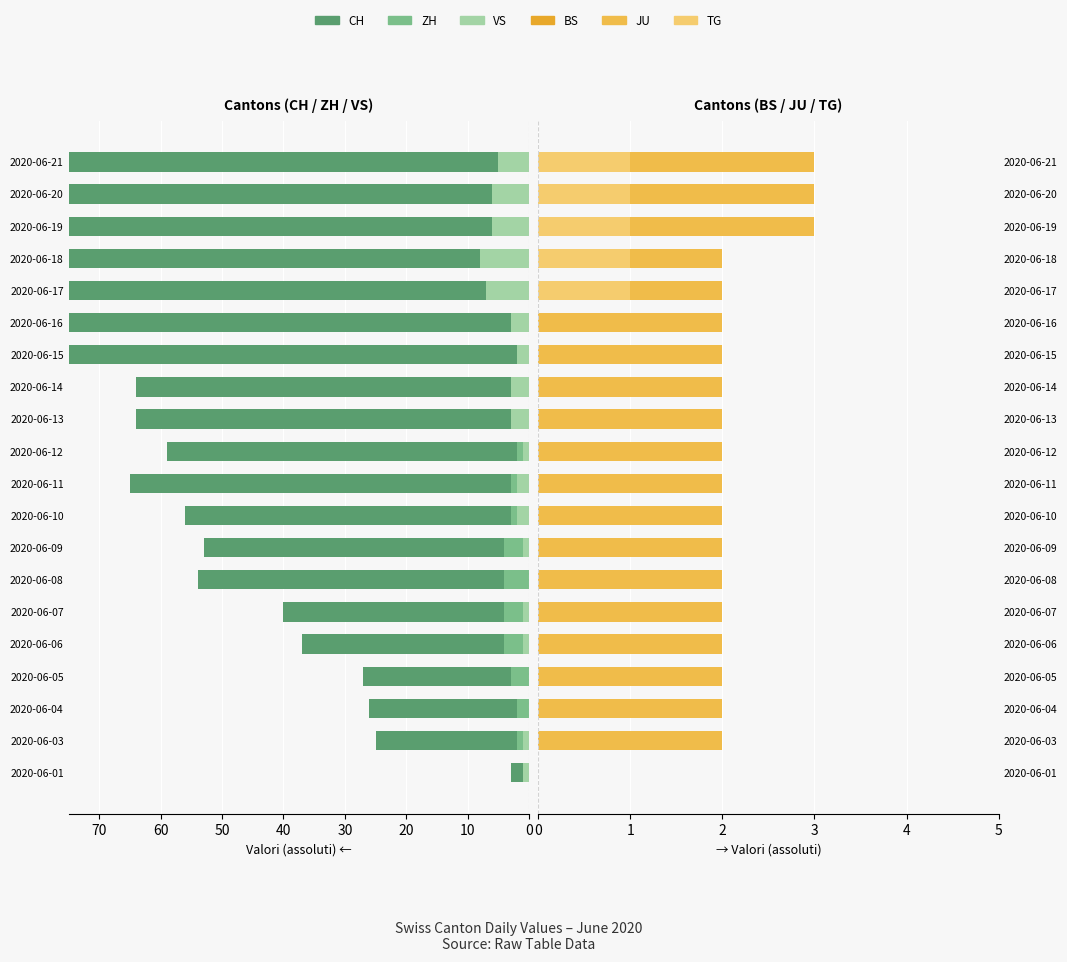

Is it true that ZH equals 3 at 2020-06-04?

False